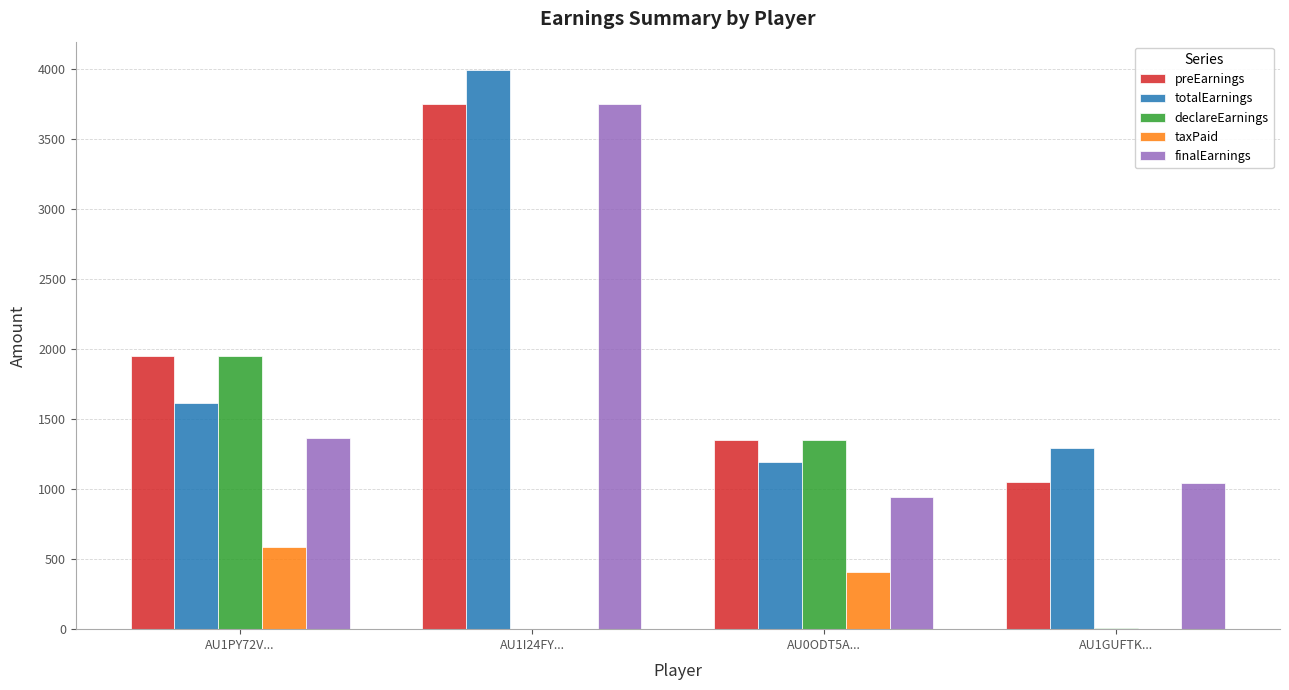

What is the total value across all series at AU1GUFTK...?

3402.9